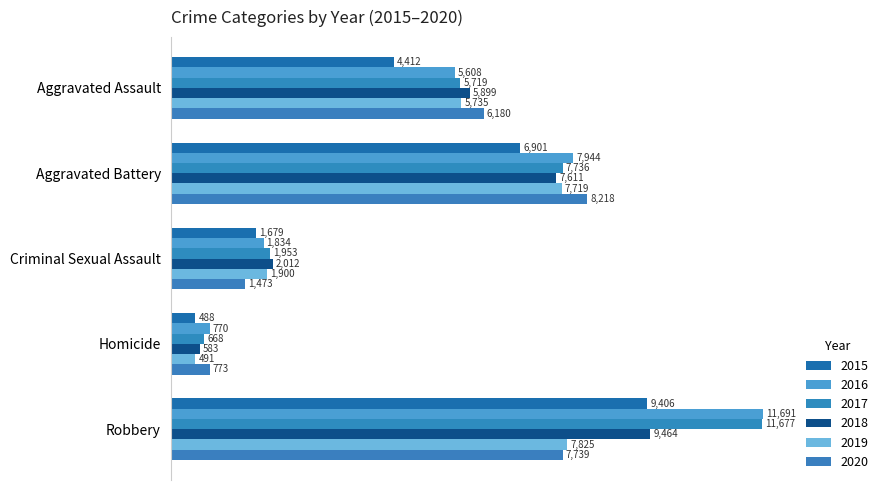

At how many categories does at least one series exceed 7106?

2